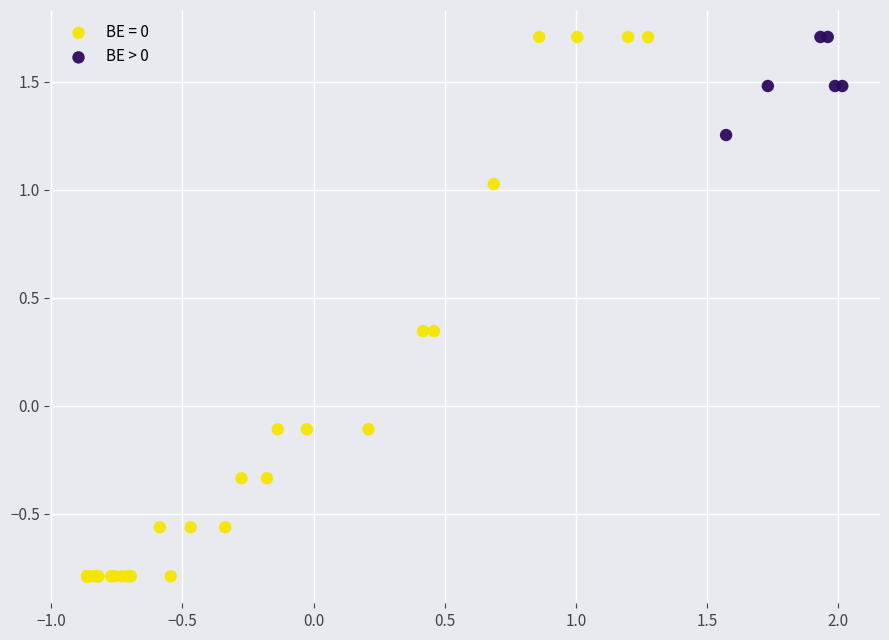

Which series has the largest Y range (max minus min)?

BE = 0